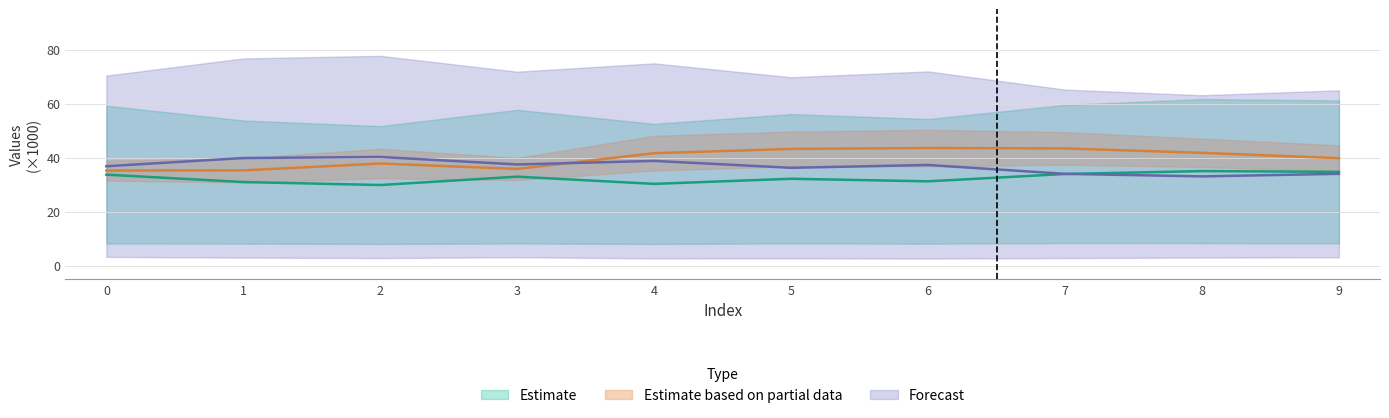

Is this an area chart (filled region under the line)?

No